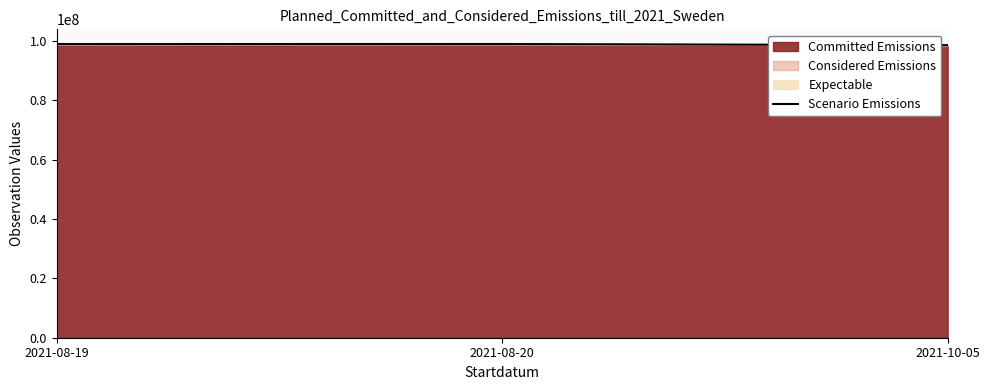

What value does the data have at 2021-08-20, to the nearest 10?

98938740